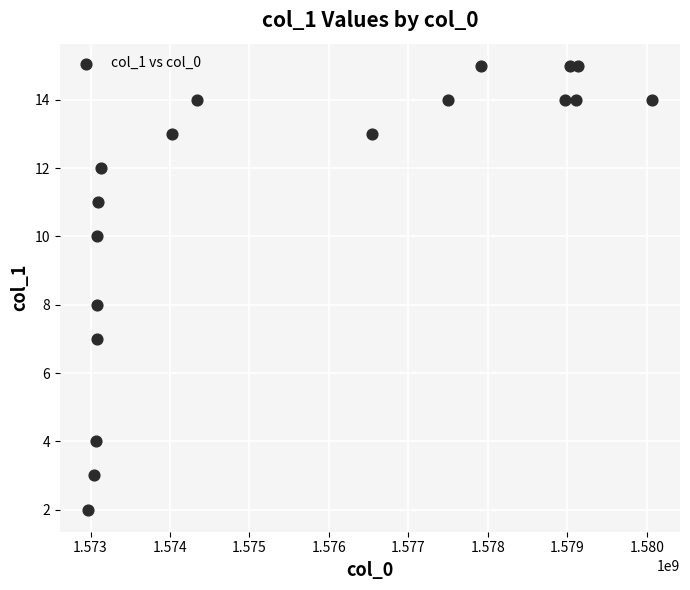

What is the range of Y values (max minus min)?

13